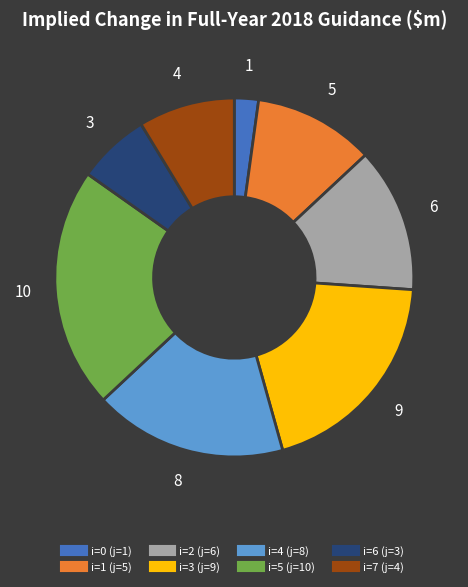

How many segments does this pie chart have?

8